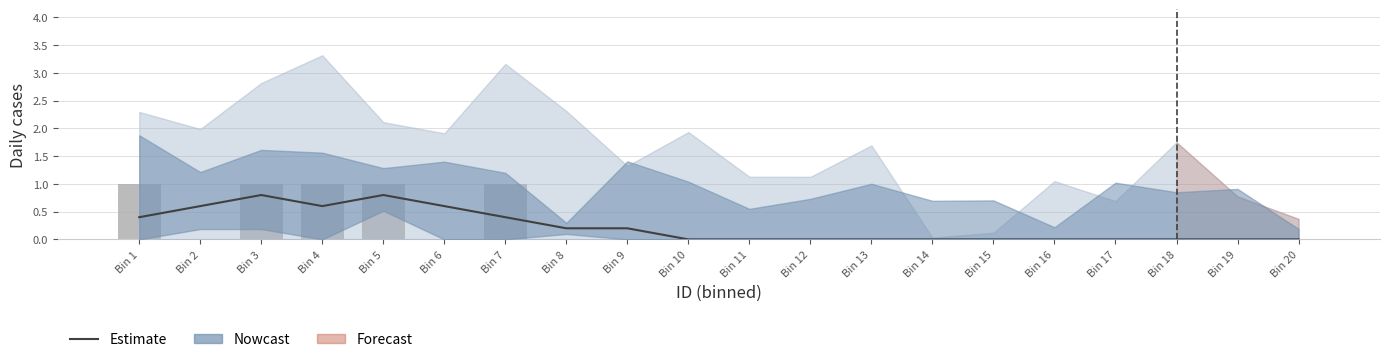

Which label corresponds to the smallest value in the chart?

Bin 10